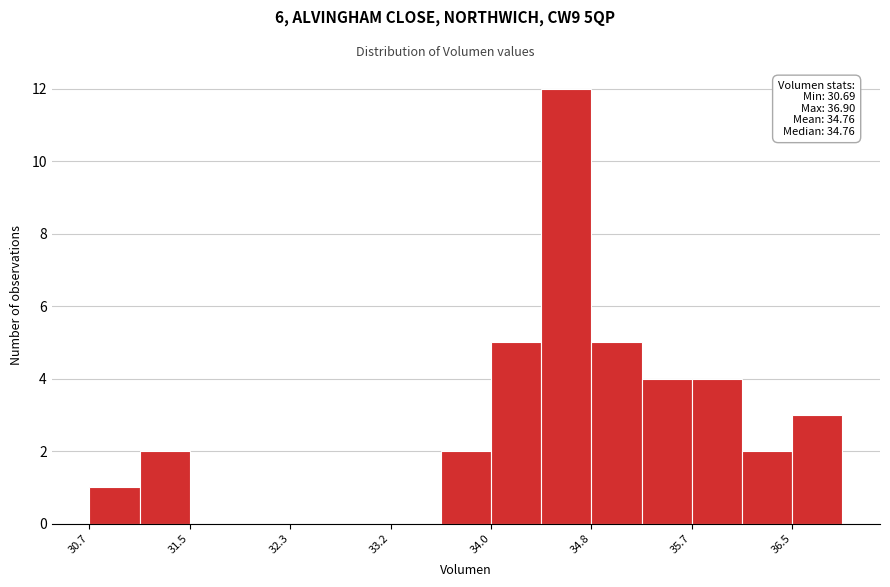

Over which range of the x-axis is the bar tallest?

34.4 to 34.8